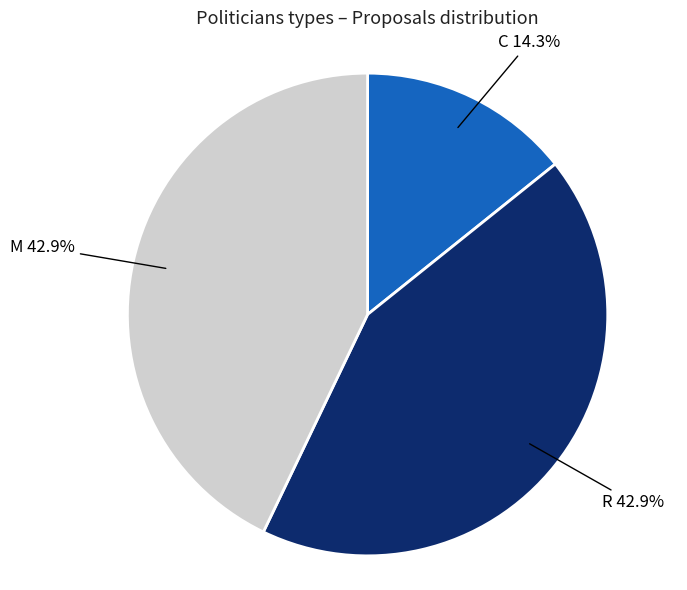

What is the total percentage of C and M?

57.1%